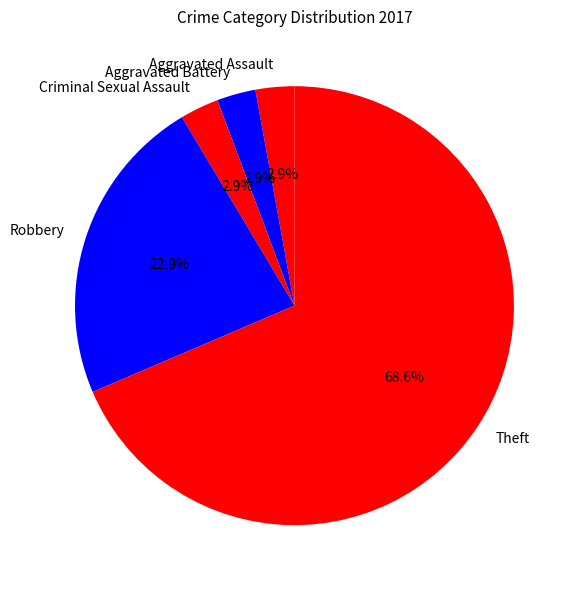

Count the number of slices in the pie.

5